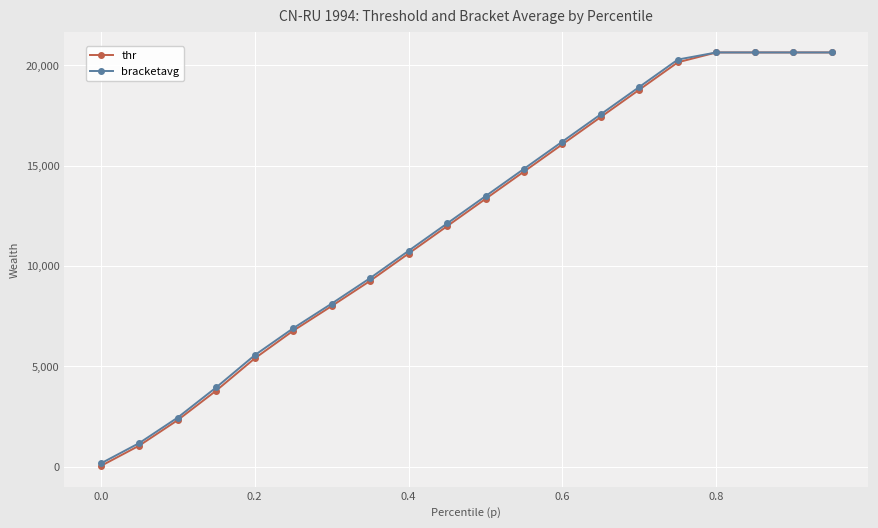

What is the highest value of the thr series?

20632.2